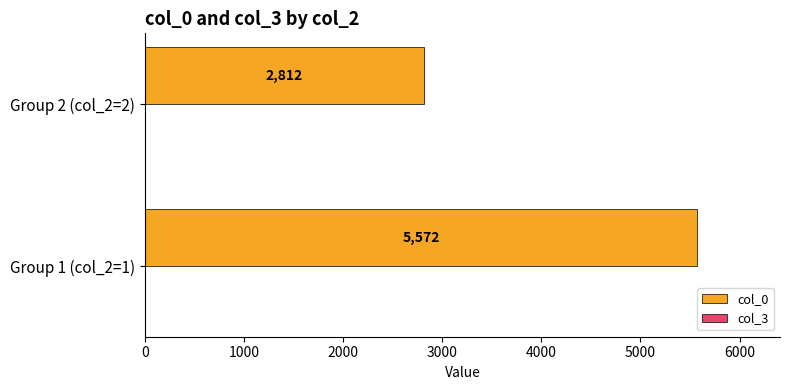

How many bars are there in total?

2